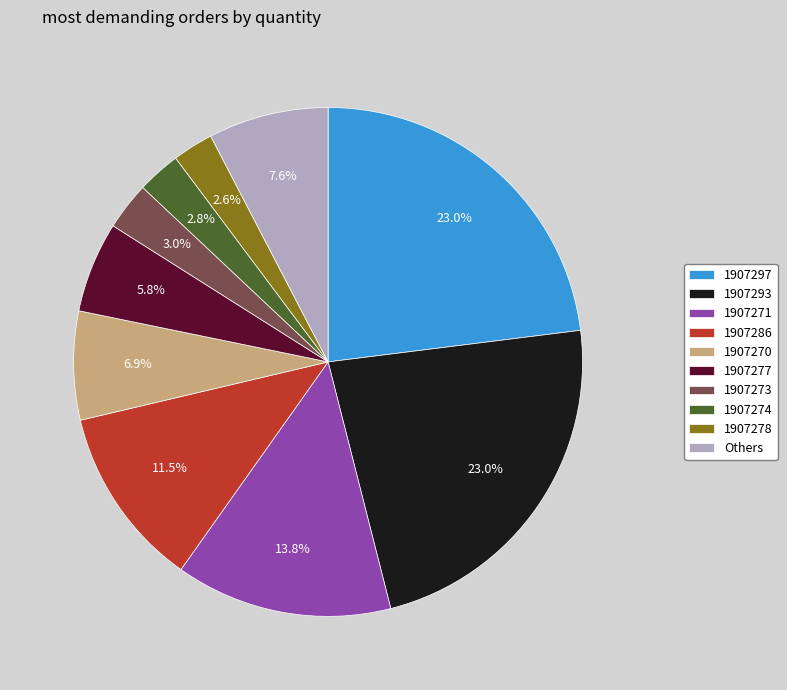

How many slices are in this pie chart?

10